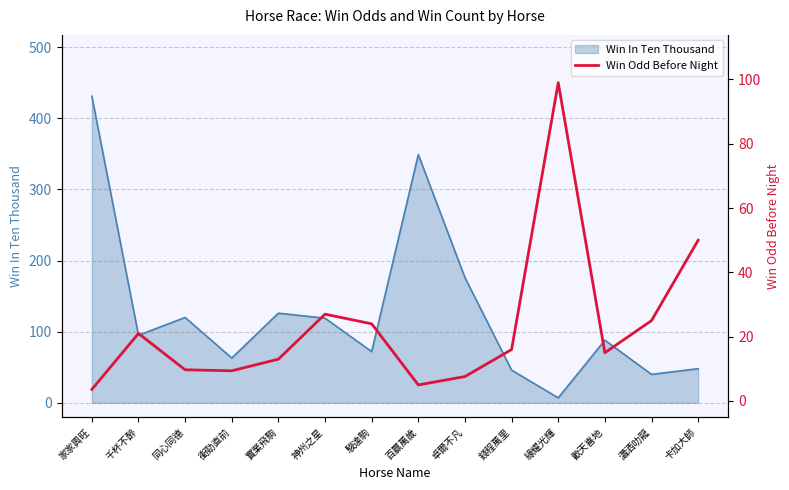

How many values exceed 16?

6